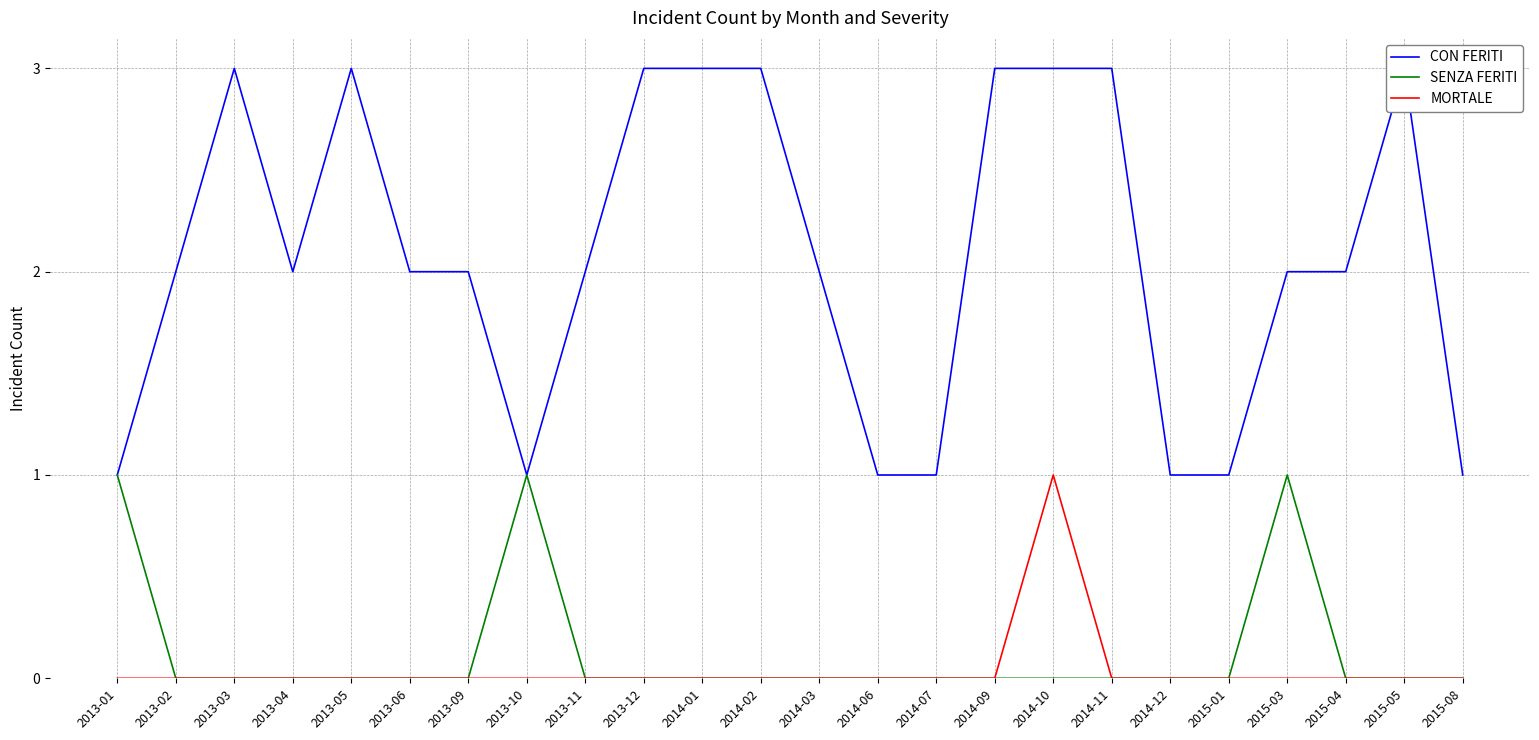

At how many categories does at least one series exceed 0?

24